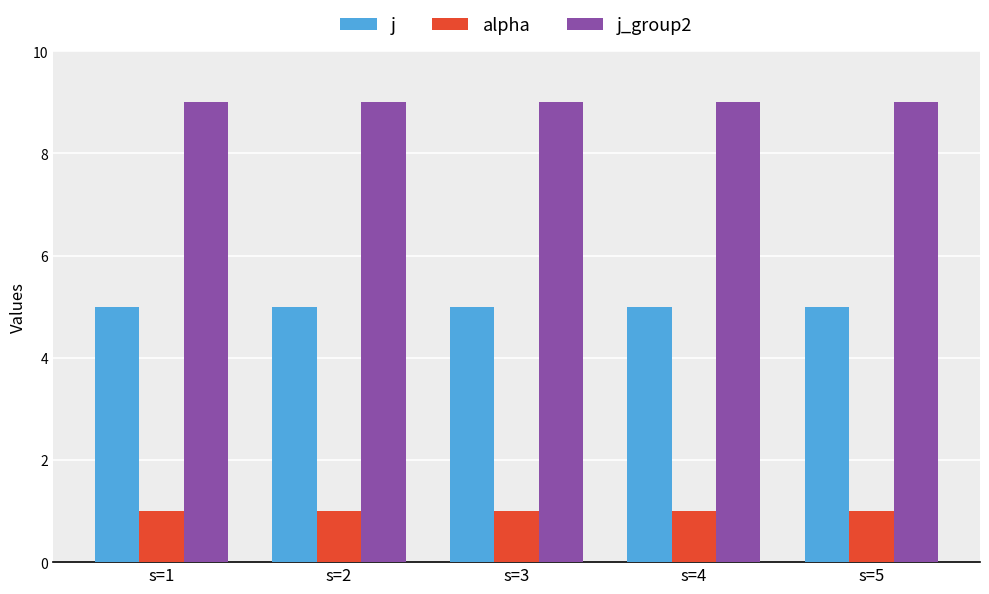

Is it true that j_group2 equals 4 at s=4?

False